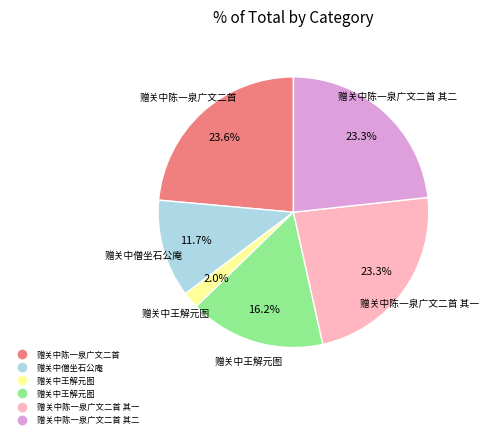

Does any single category account for the majority?

No